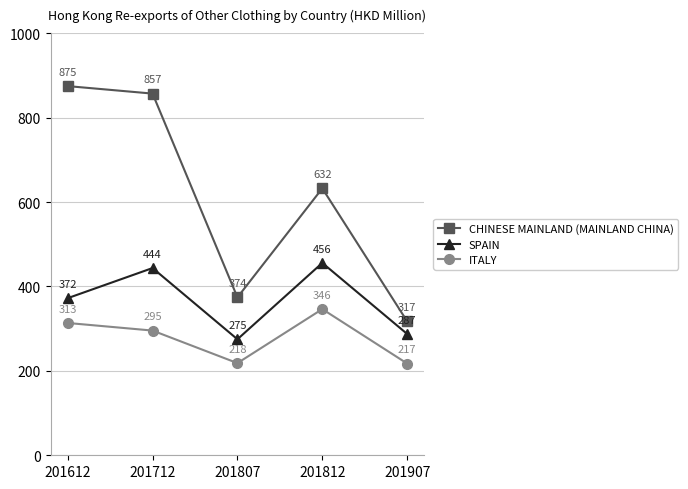

How many data points in ITALY are less than 295?

2